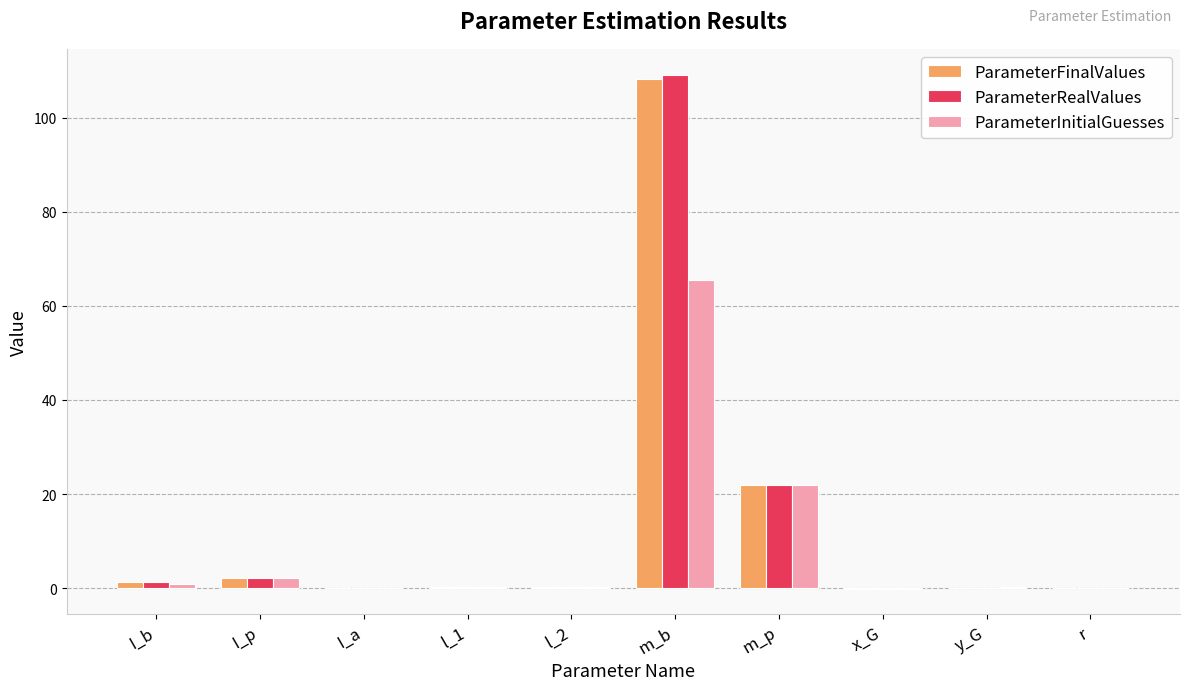

How many groups of bars are there?

10